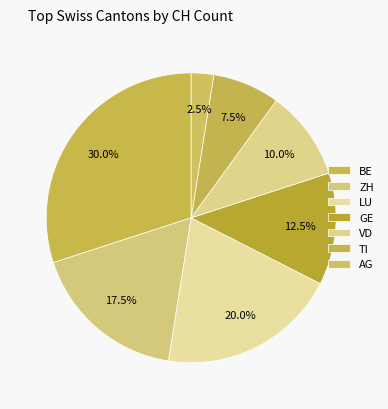

Is there any slice that represents more than half of the pie?

No